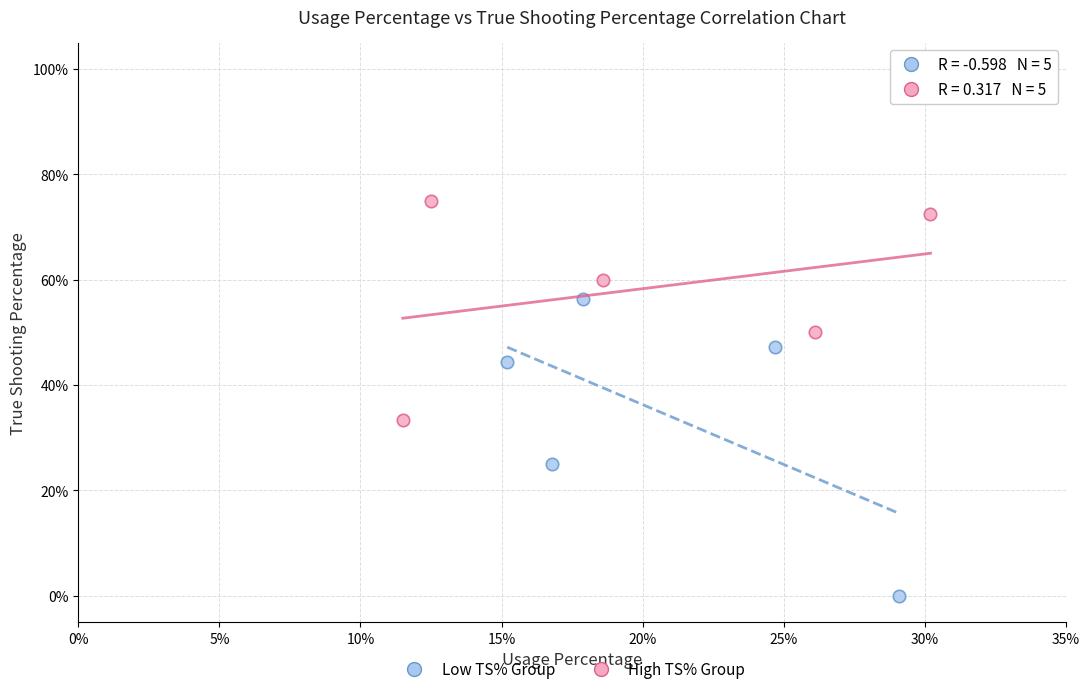

What are all the series names shown in the legend?

Low TS% Group, High TS% Group